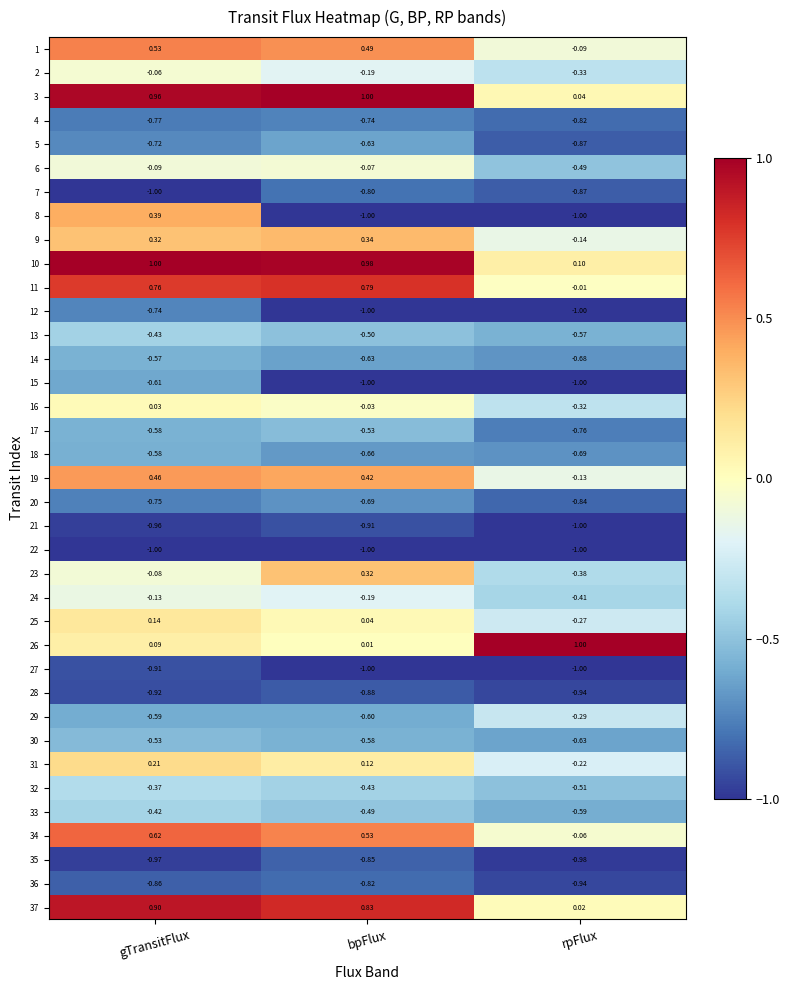

List the labels in order of 32 value, smallest first.

rpFlux, bpFlux, gTransitFlux